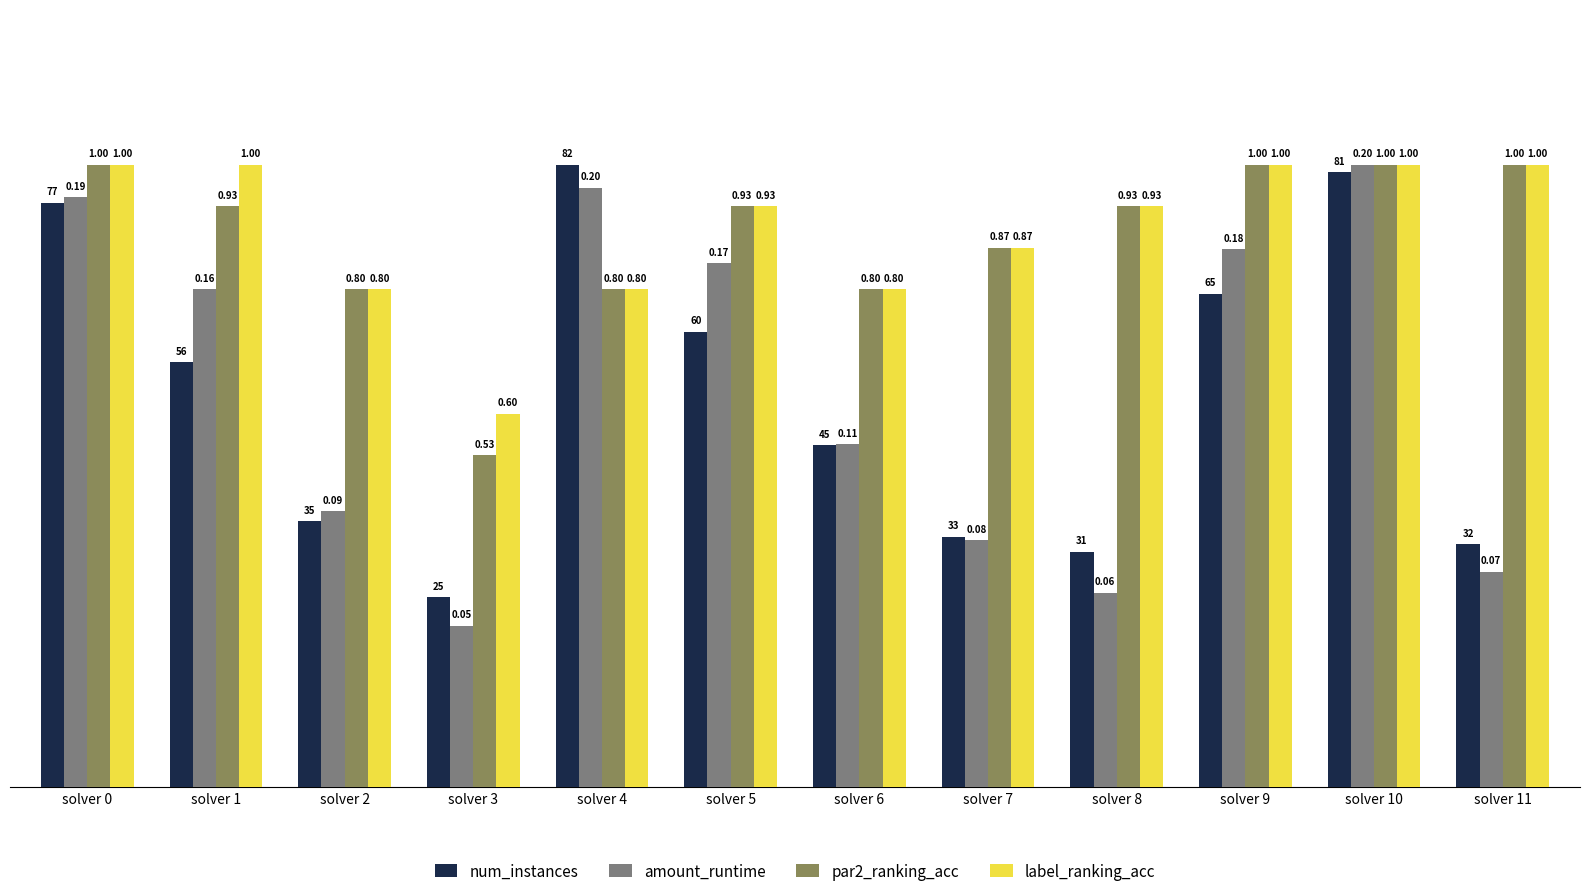

What is the sum of all num_instances values?

7.6